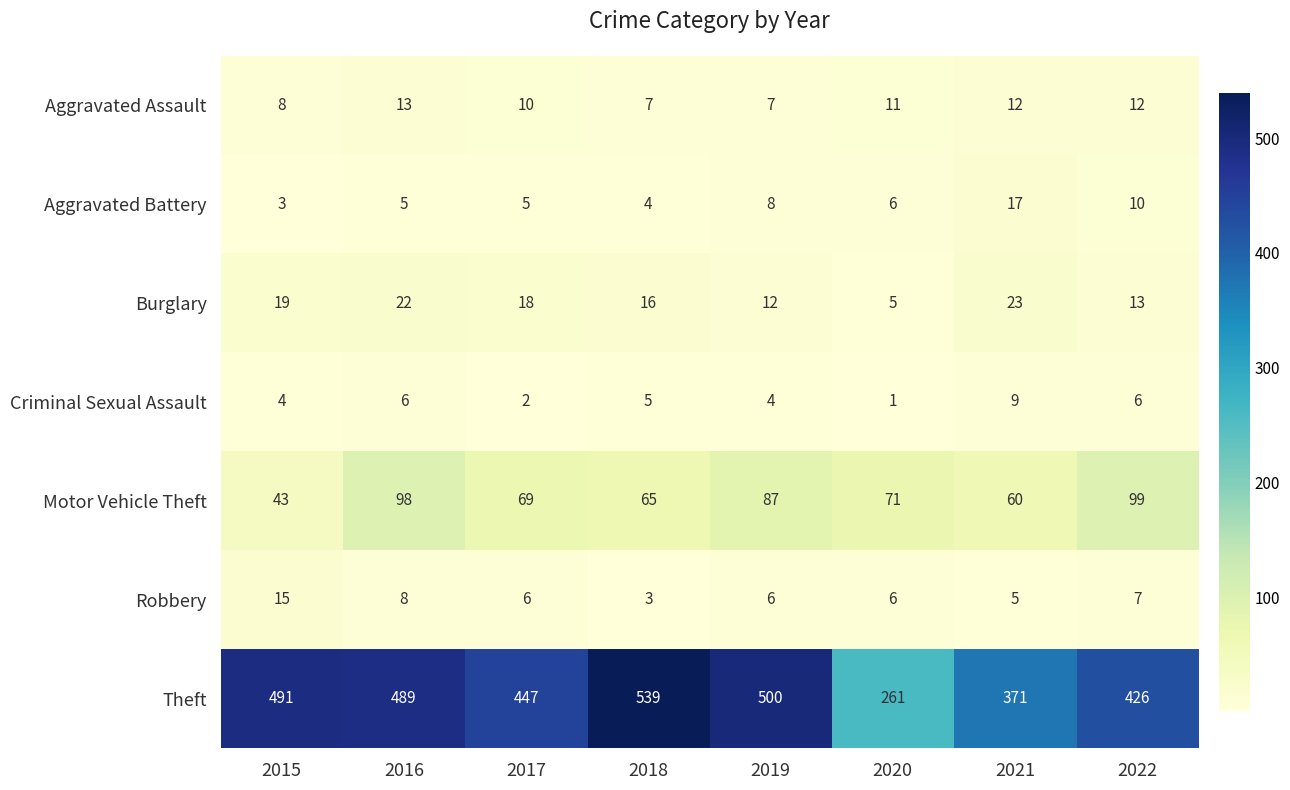

Read the Aggravated Battery value at 2019, to the nearest 10.

10